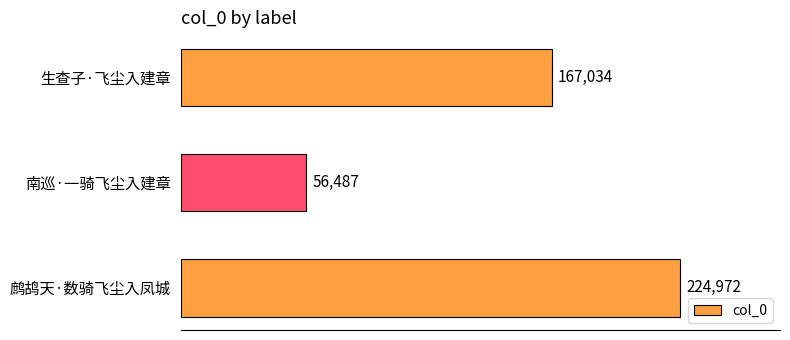

Reading top to bottom, transcribe all the data shown in this chart.

生查子·飞尘入建章=167034	南巡·一骑飞尘入建章=56487	鹧鸪天·数骑飞尘入凤城=224972